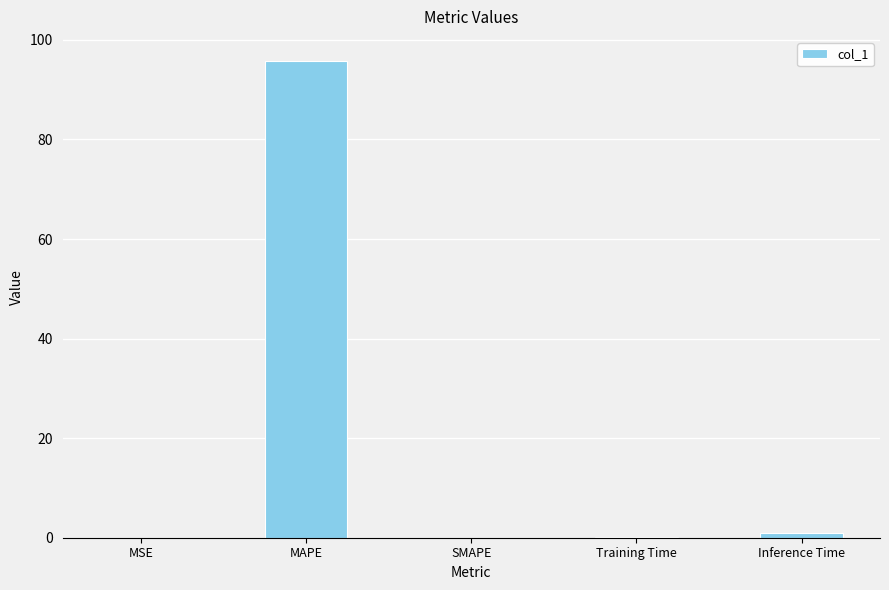

What is the change in value from SMAPE to Inference Time?

+1.0